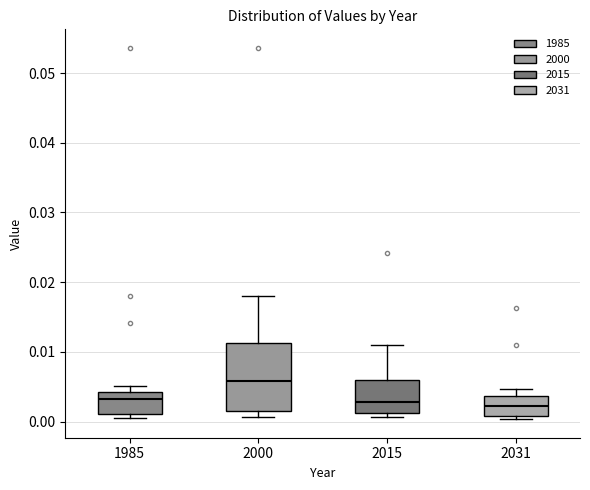

Where is the lower edge of the box at x = 2031 on the y-axis? The values are not printed on the chart, so give them approximately, as read against the axis.

0.001